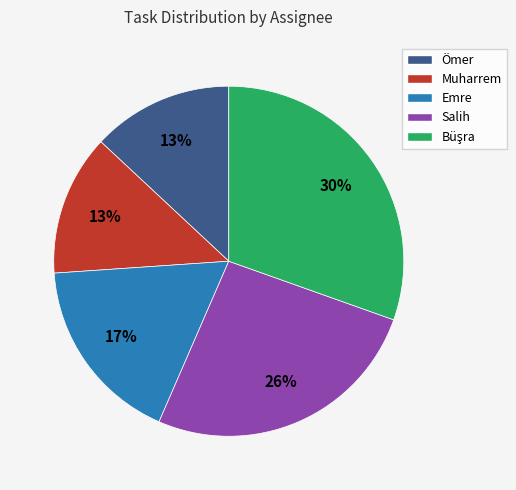

To the nearest percent, what is the difference between the largest and smallest slice percentages?

17%